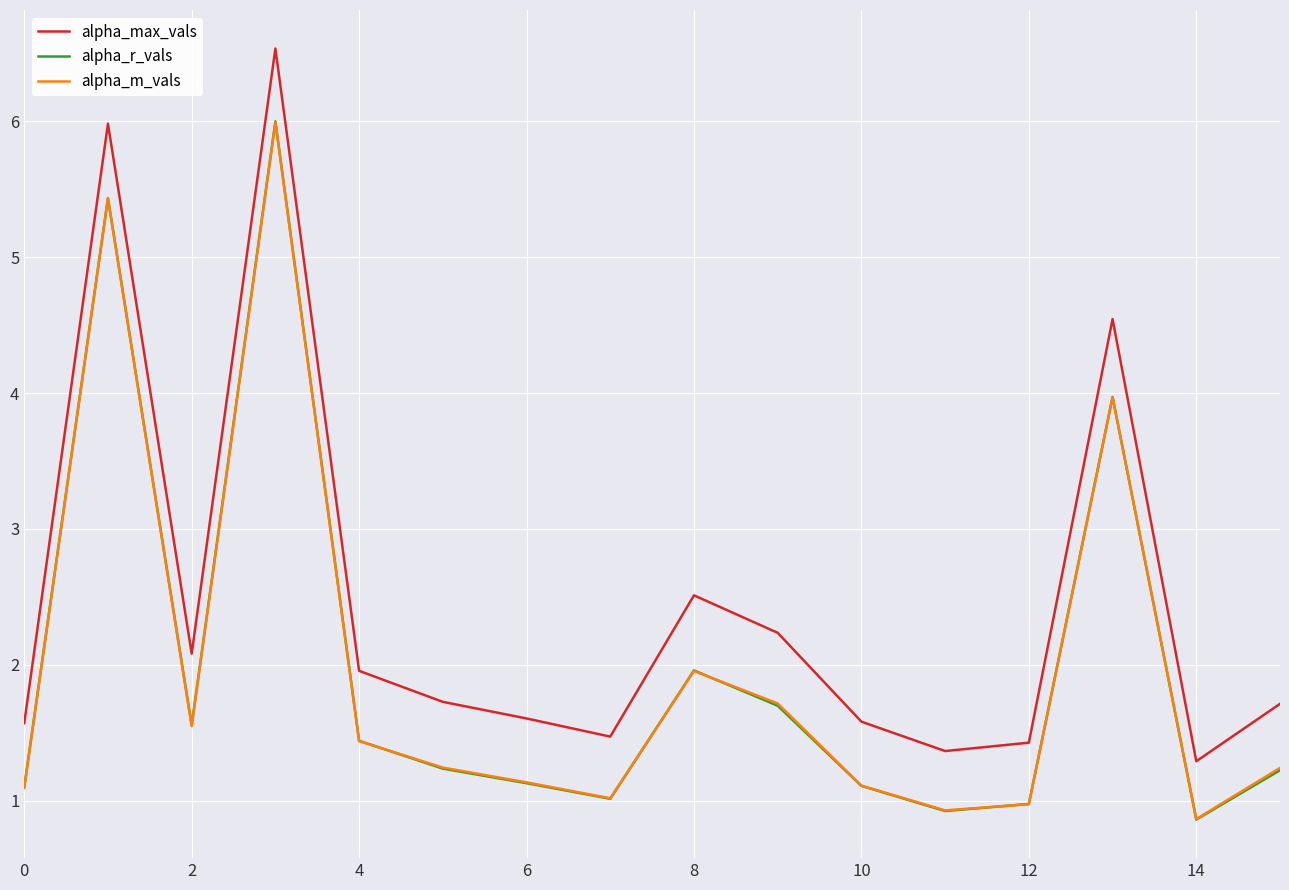

True or false: alpha_max_vals and alpha_r_vals cross at least once.

False